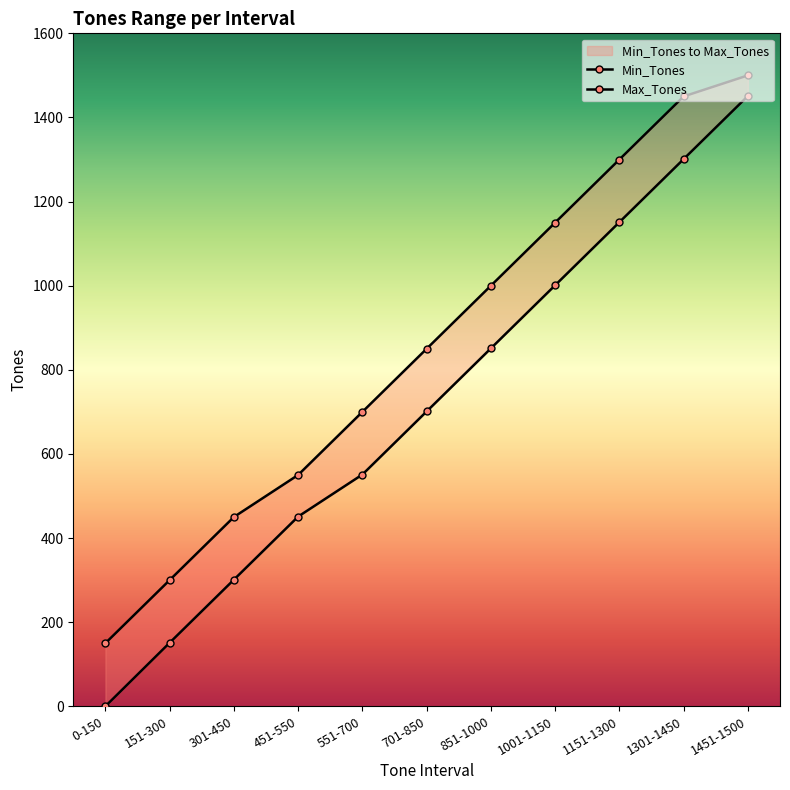

Does the chart have visible grid lines?

No